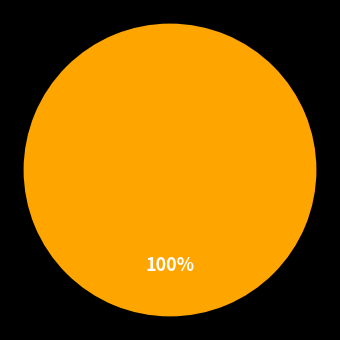

Is there any slice that represents more than half of the pie?

Yes